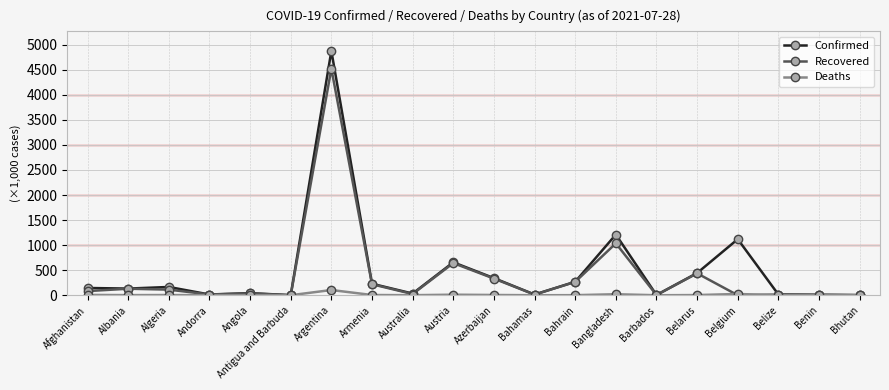

What is the approximate value of Confirmed at Afghanistan?

145.0